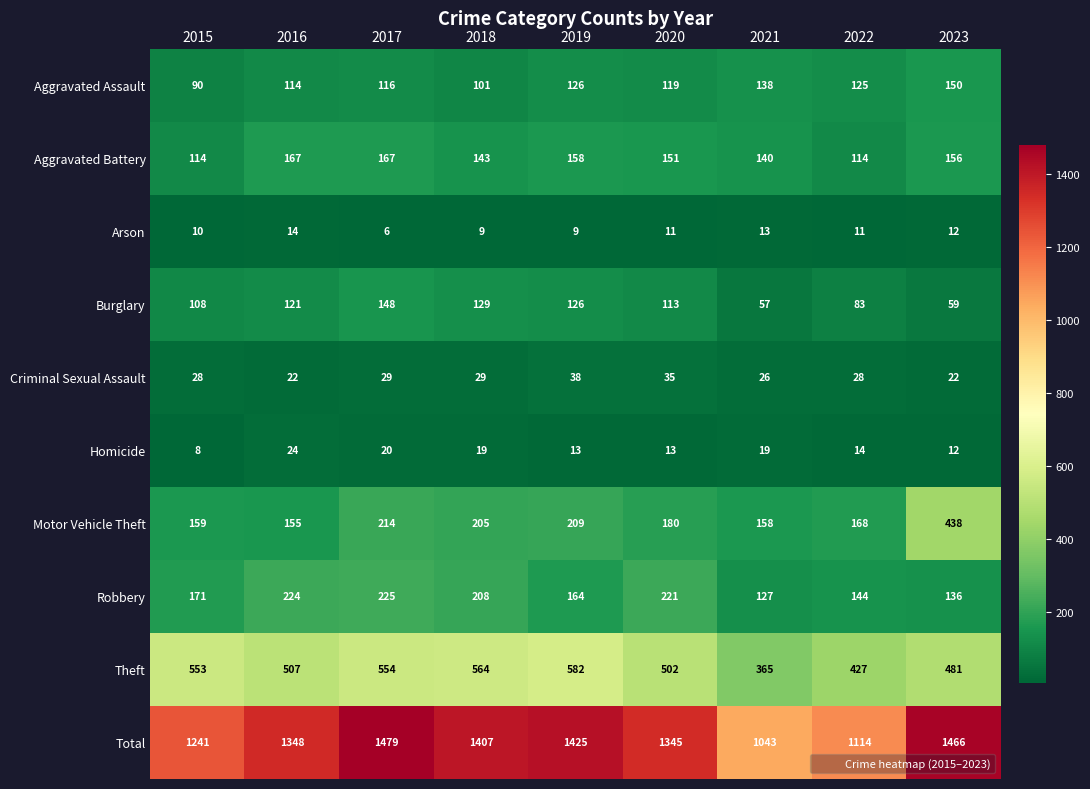

Rank the series at 2022 from lowest to highest value.

Arson, Homicide, Criminal Sexual Assault, Burglary, Aggravated Battery, Aggravated Assault, Robbery, Motor Vehicle Theft, Theft, Total